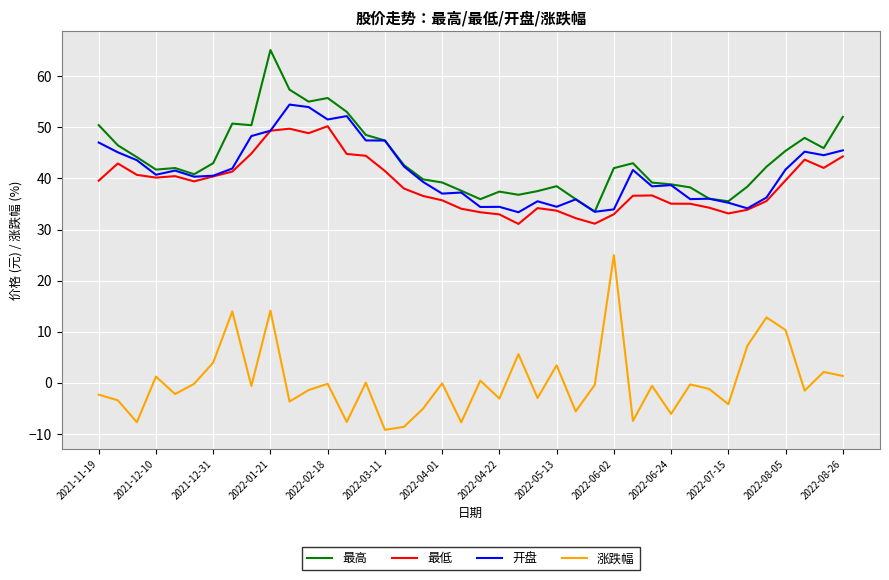

What is the minimum value shown in the chart?

-9.2